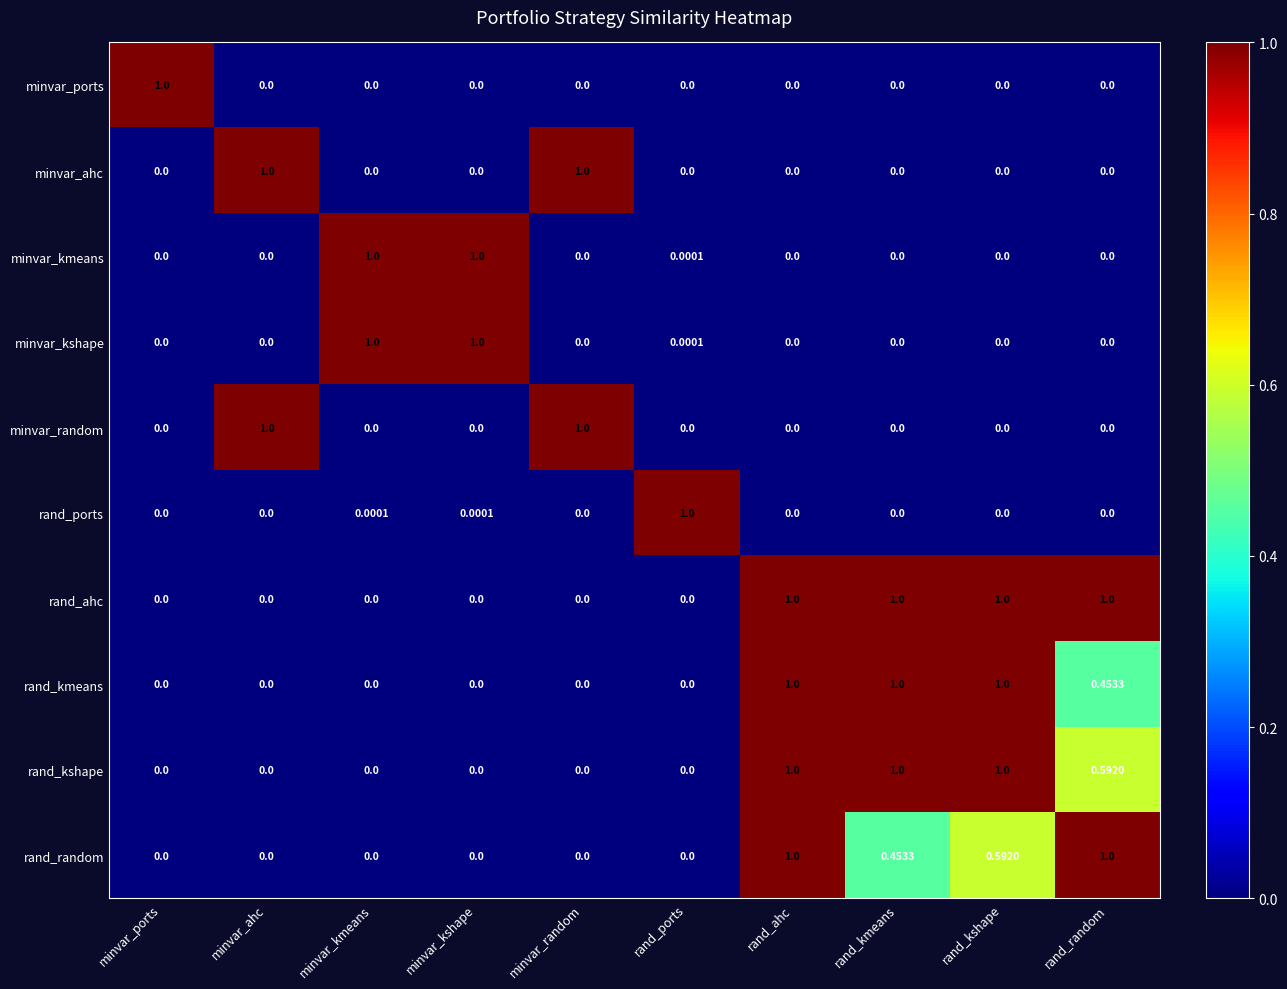

At which category is the sum across all series the highest?

rand_ahc